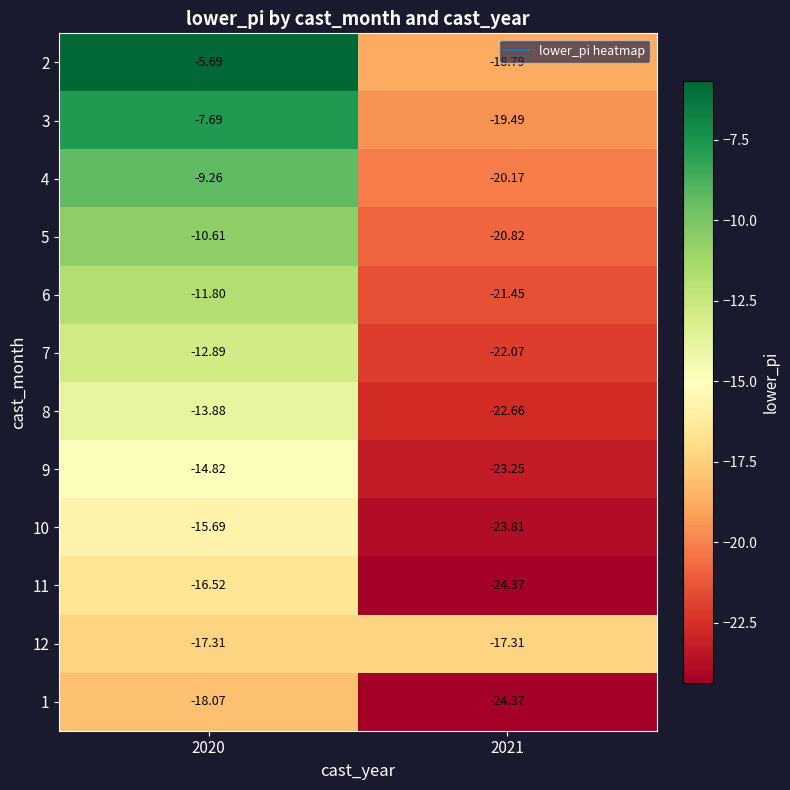

Is the value of 9 at 2021 greater than the value of 1 at 2020?

No